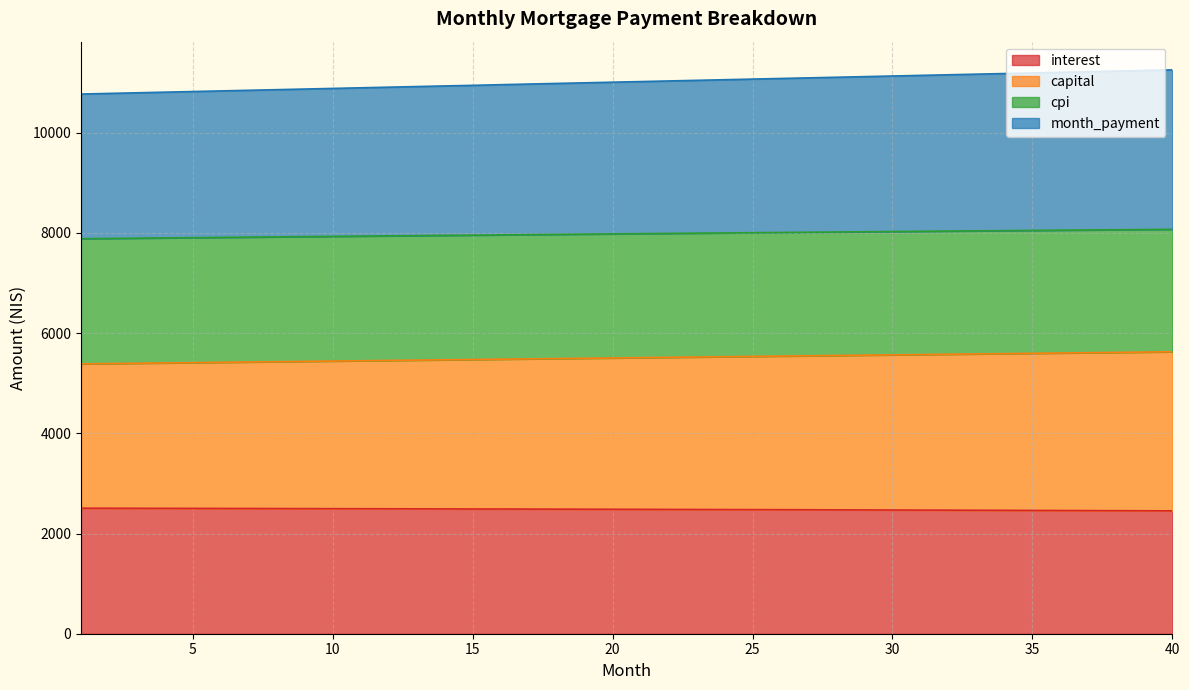

True or false: cpi and capital cross at least once.

False